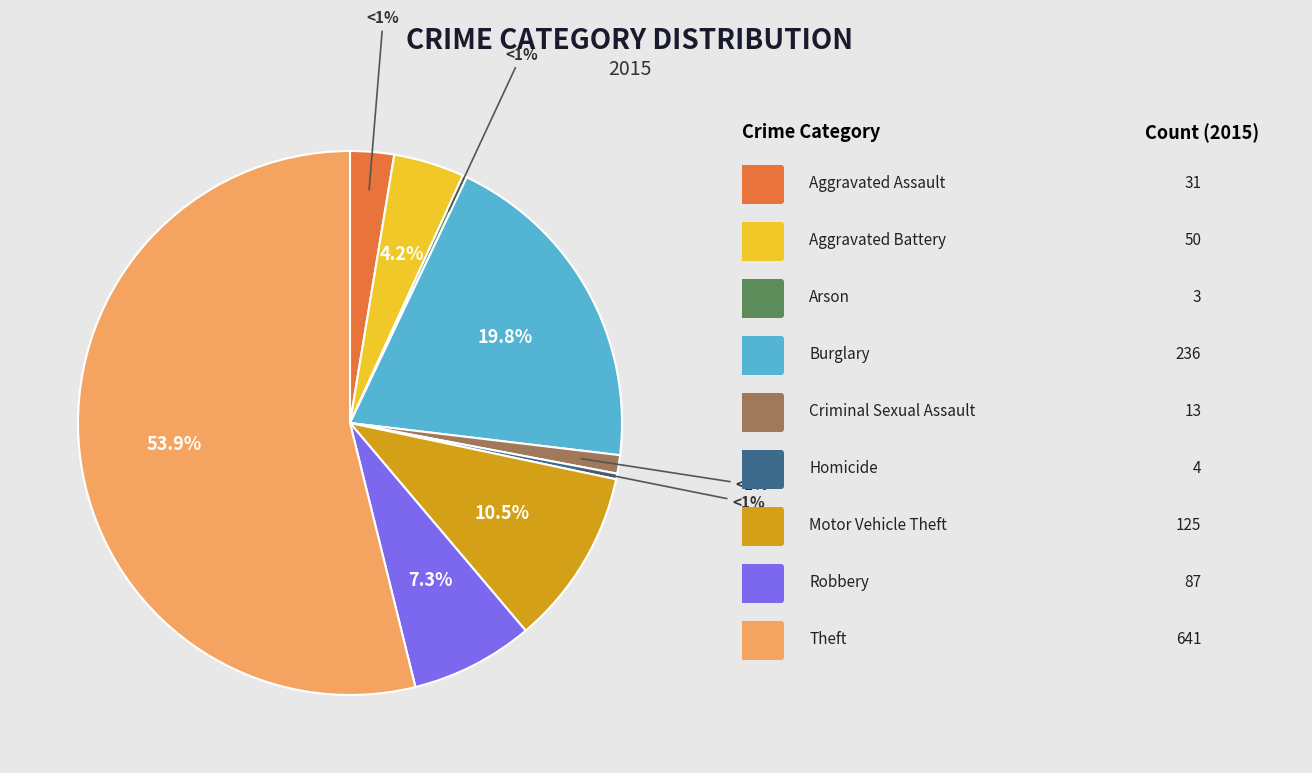

What portion of the pie excludes Criminal Sexual Assault?

98.9%